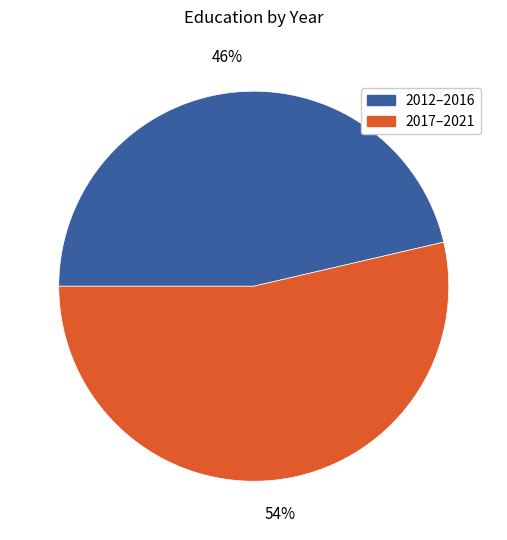

Is there a majority slice in this chart?

Yes